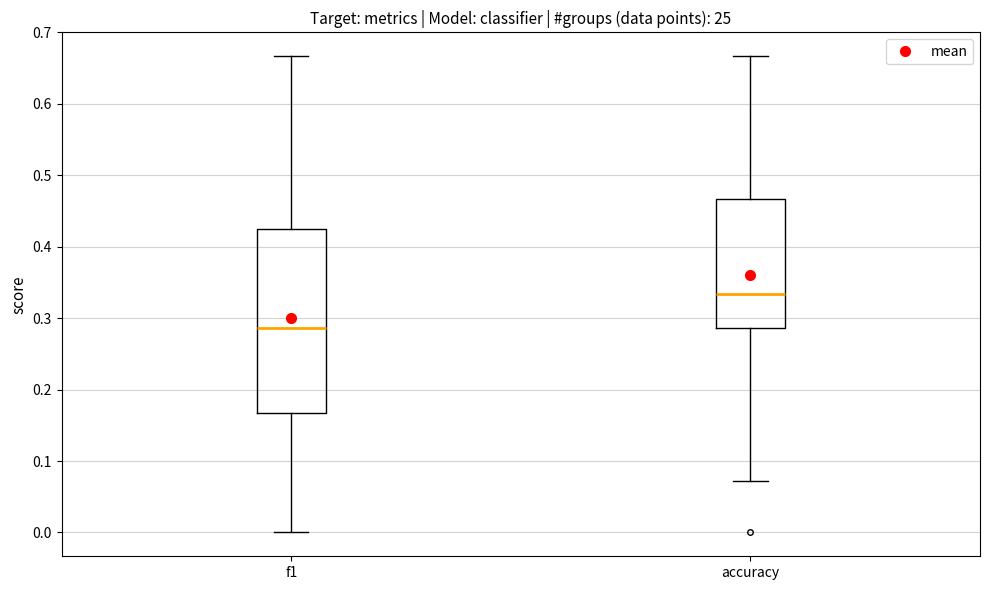

Reading left to right, transcribe this box plot: for each box, give where its median line is, the range the box spans, and where its two whiskers end, as read against the y-axis. The values are not printed on the chart, so give them approximately, as read against the axis.

f1: median 0.29, box 0.17 to 0.43, whiskers 0.00 to 0.67
accuracy: median 0.33, box 0.29 to 0.47, whiskers 0.07 to 0.67